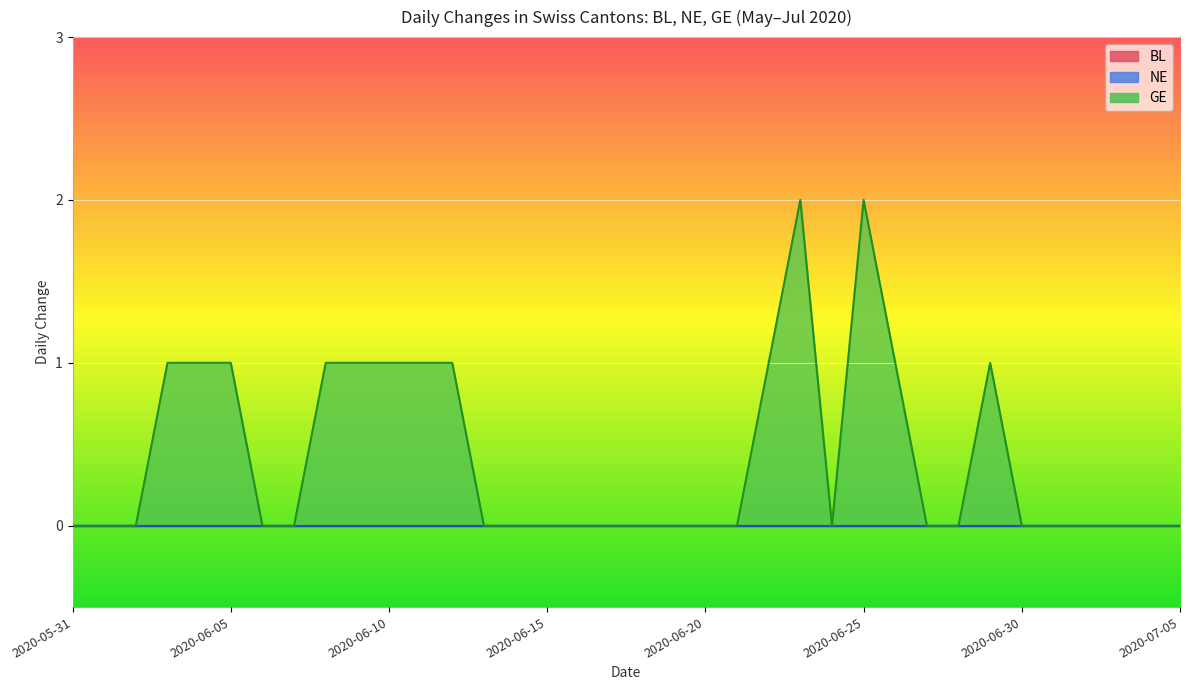

Is the value of BL at 2020-06-11 greater than the value of GE at 2020-06-21?

No